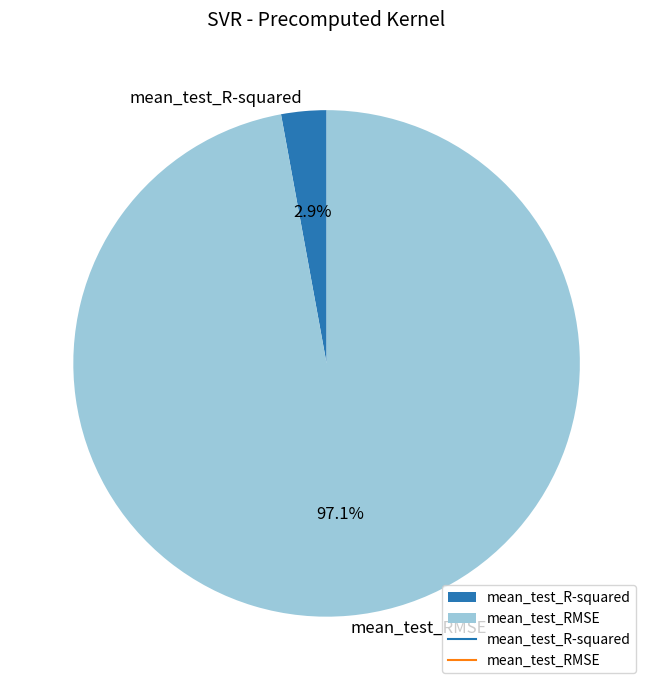

Which slice is the largest?

mean_test_RMSE